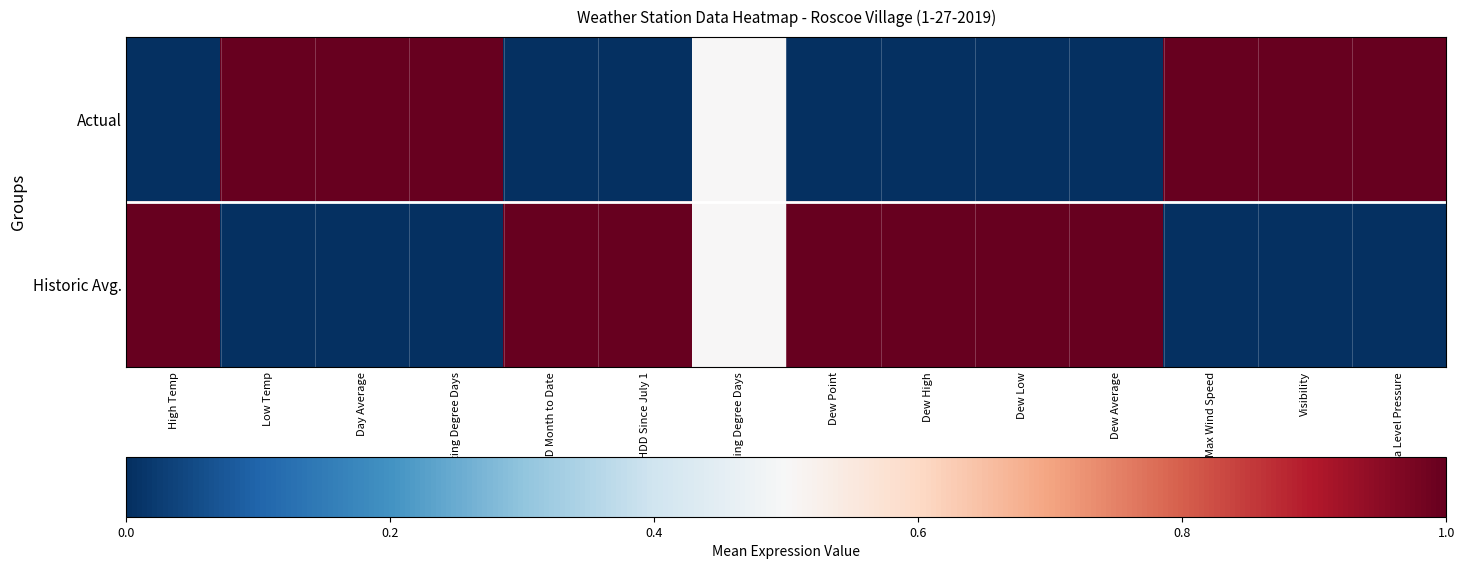

Rank the series by their average value, from highest to lowest.

Historic Avg., Actual